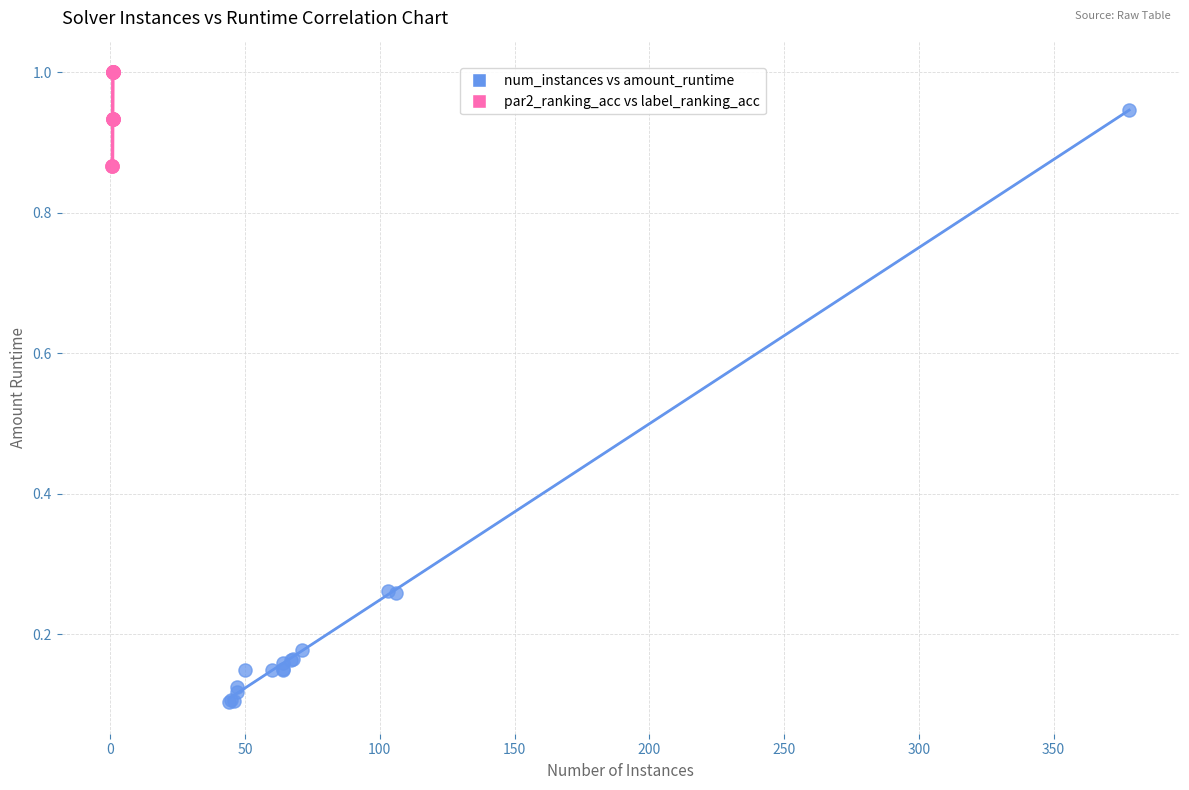

Which series reaches the maximum Y coordinate?

par2_ranking_acc vs label_ranking_acc